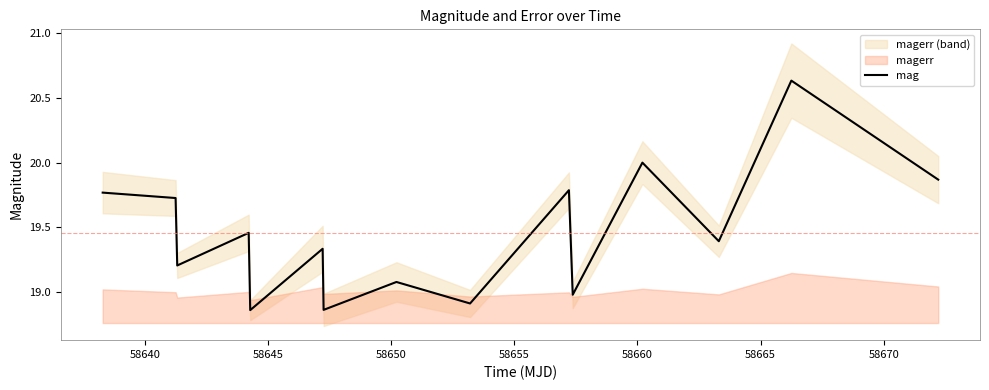

What is the difference between the maximum and minimum values?

1.8